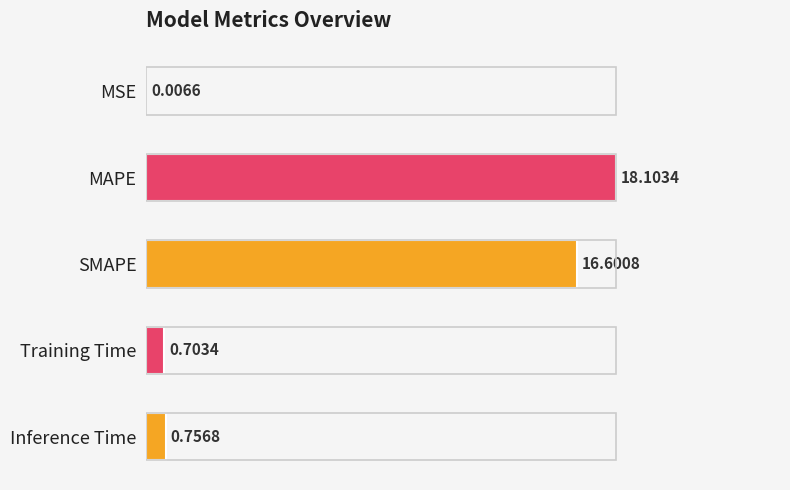

Does the chart contain stacked bars?

No